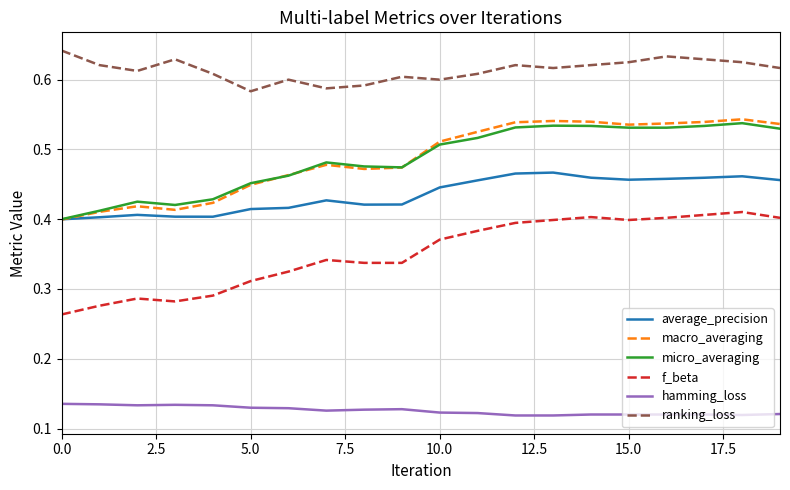

True or false: hamming_loss and average_precision intersect in this chart.

False